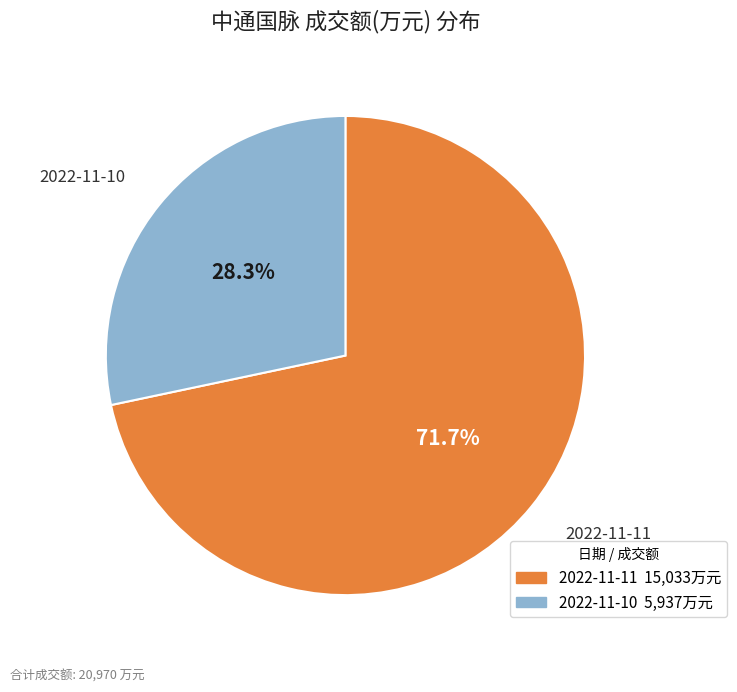

Rank the categories by value from lowest to highest.

2022-11-10, 2022-11-11